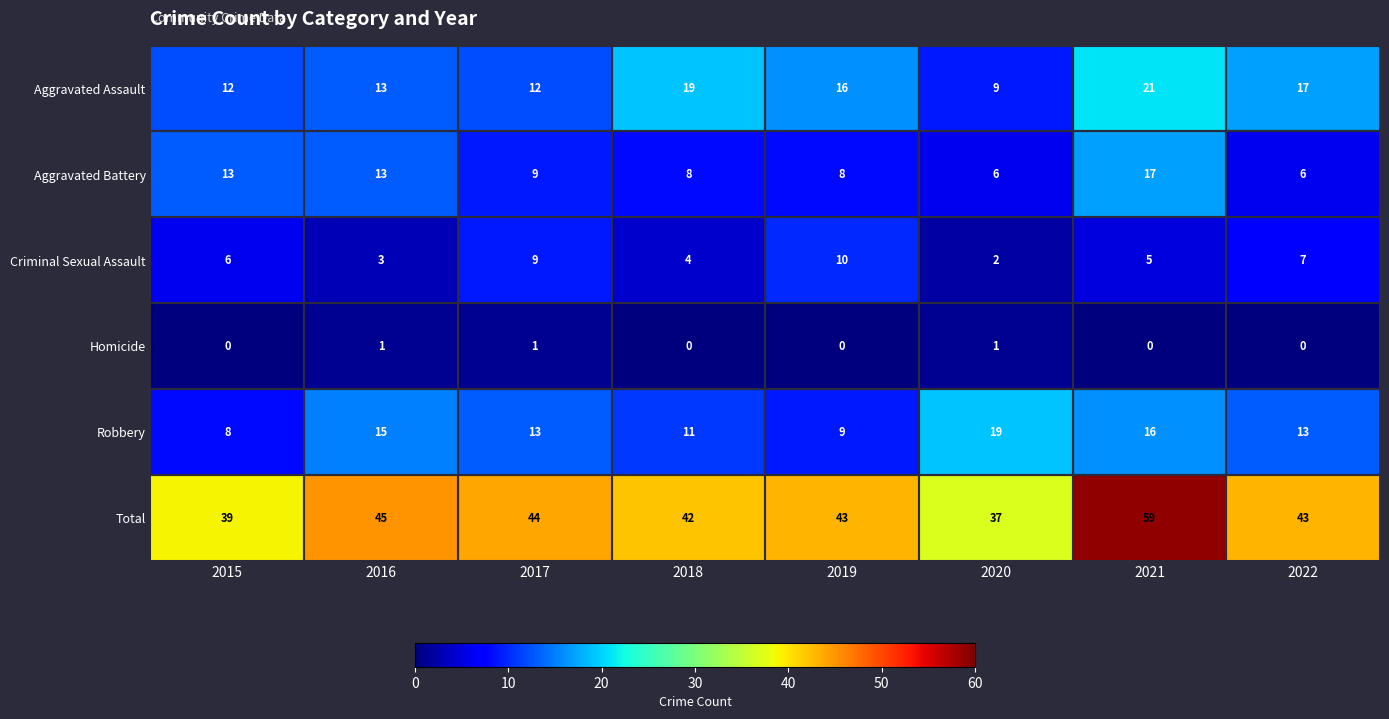

Which category has the highest value across all series?

2021